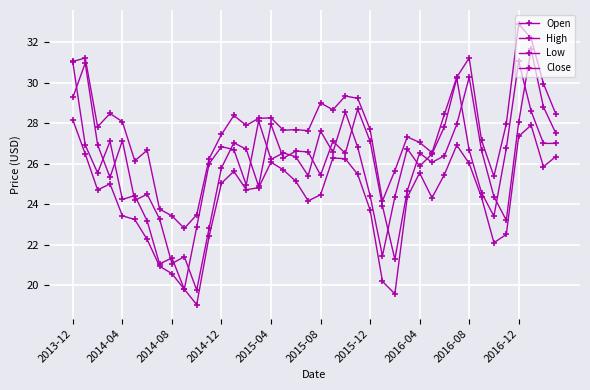

How many interior local peaks does the Open series have?

12